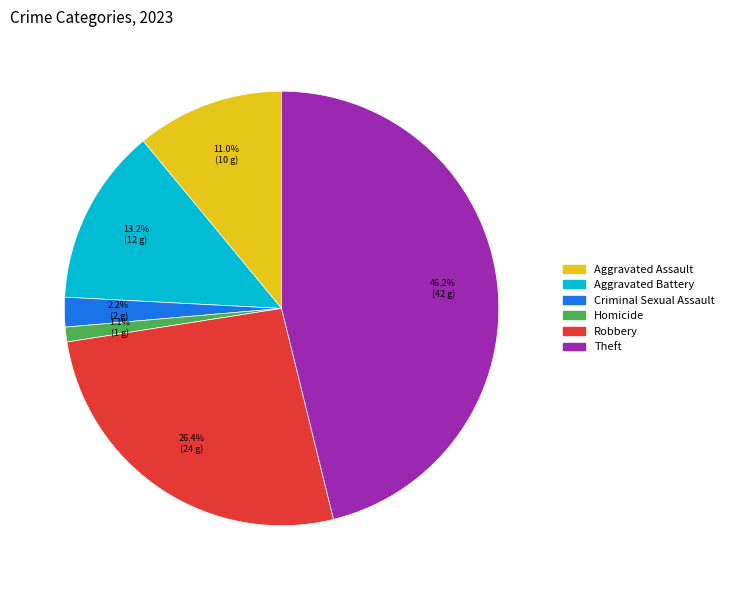

To the nearest percent, what portion does Theft represent?

46%